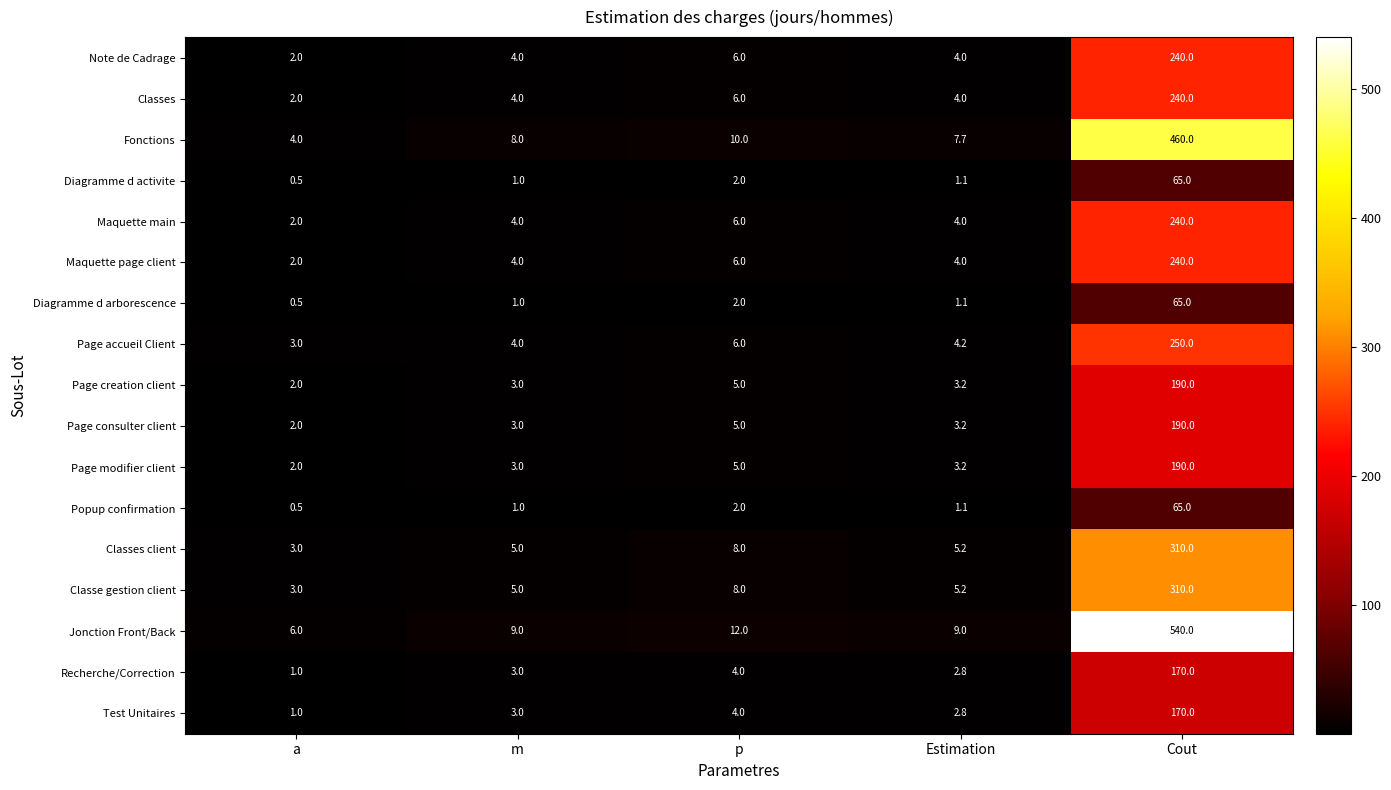

Count the number of data series in this chart.

17